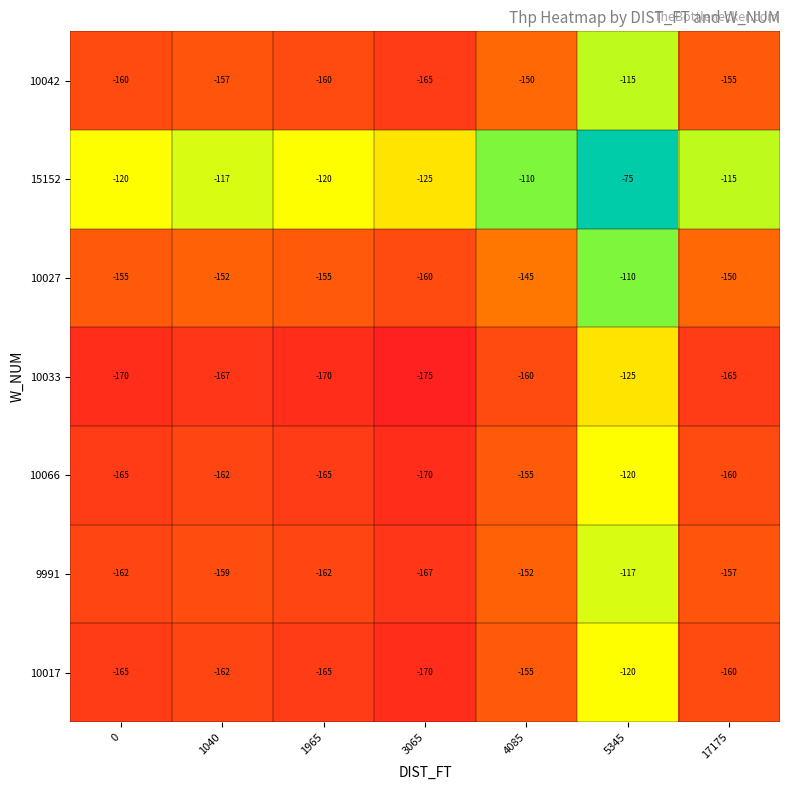

The value of 10027 at 0 is -81. True or false?

False